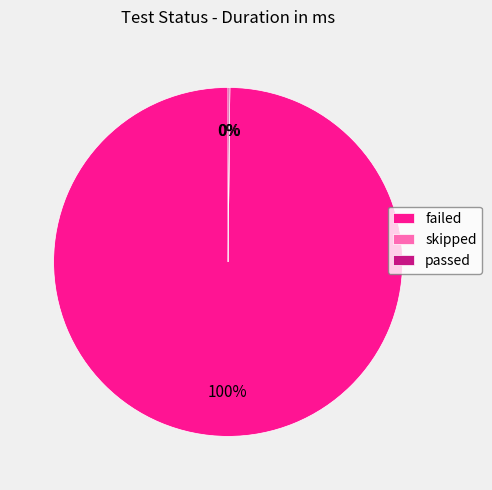

What is the majority slice?

failed